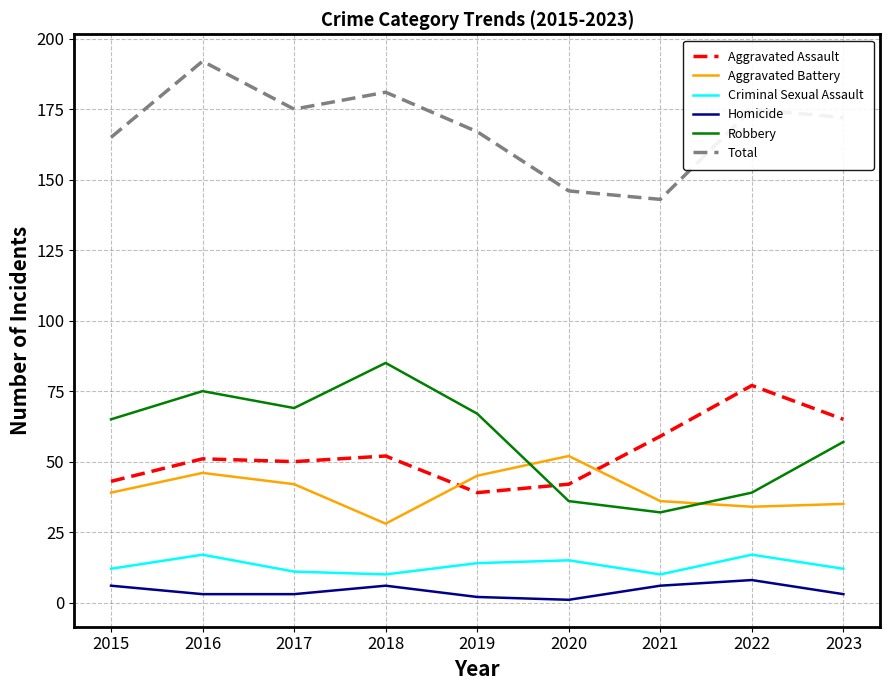

Which category has the highest value across all series?

2016